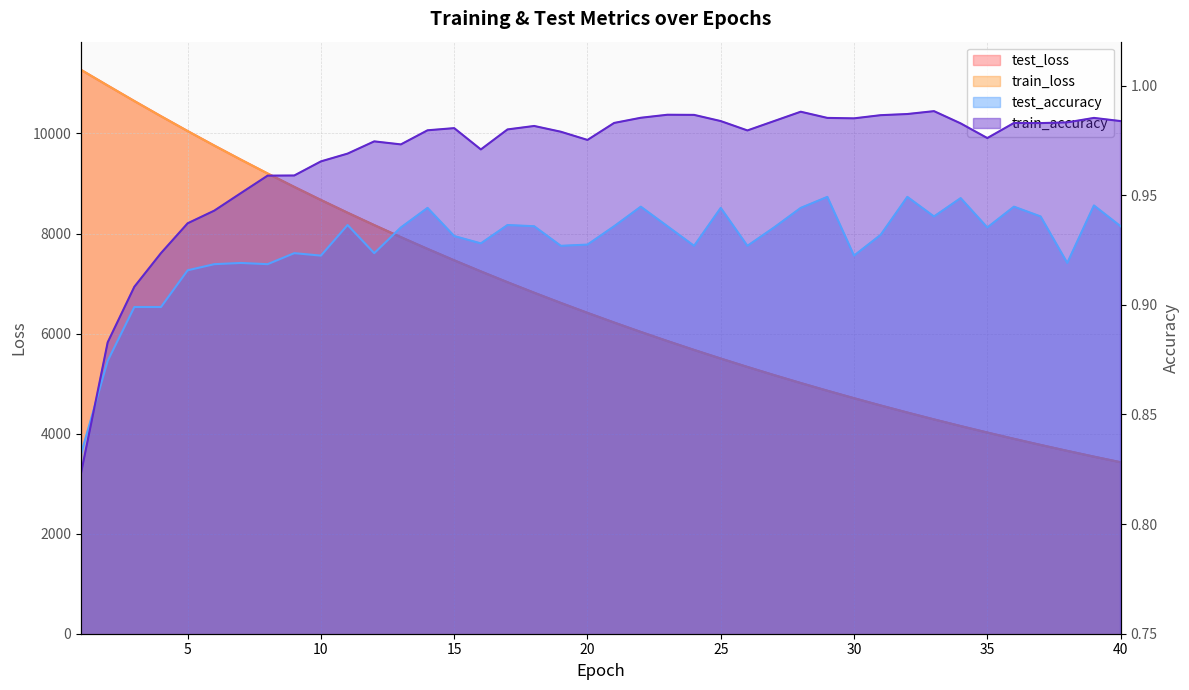

Which category has the lowest value in the train_loss series?

40